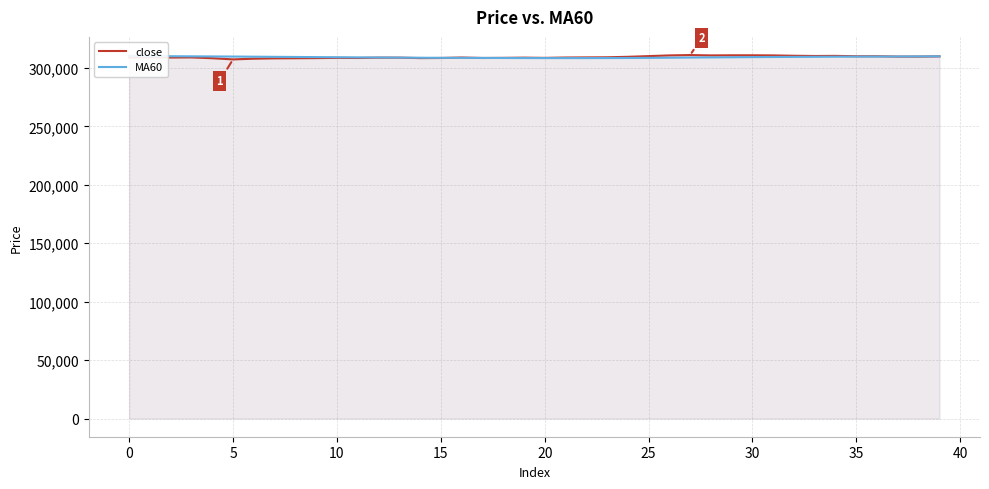

What are all the series names shown in the legend?

close, MA60